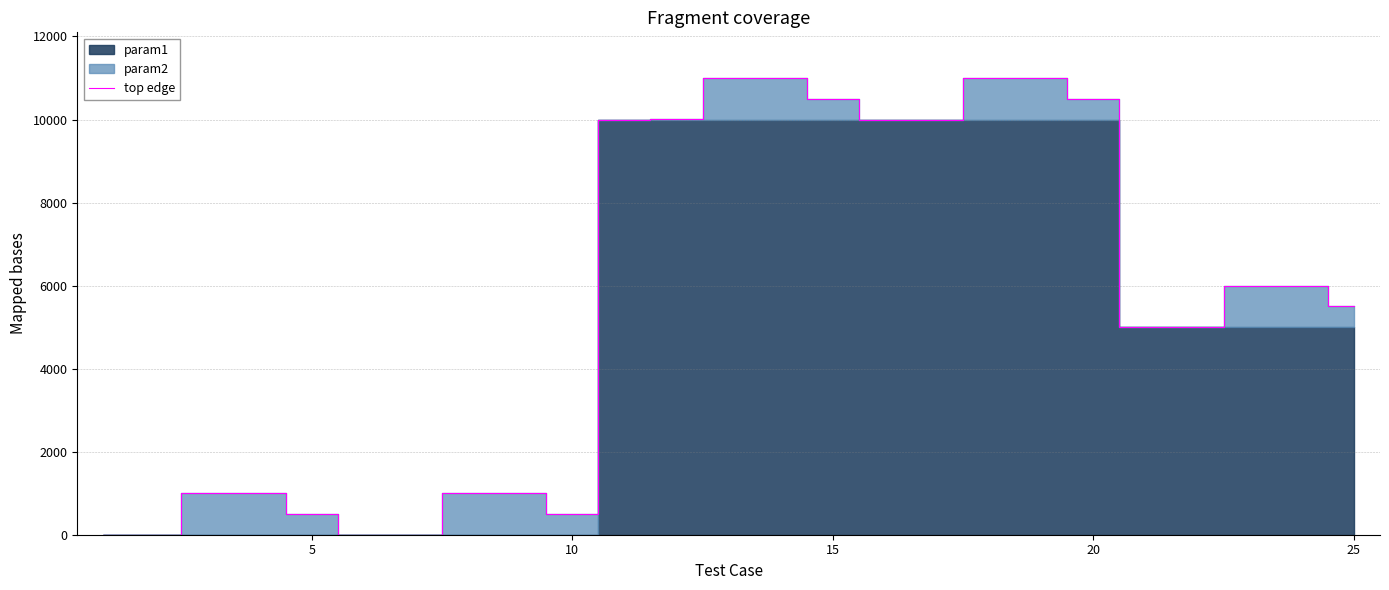

What is the value of the 18th point from the left?

10999